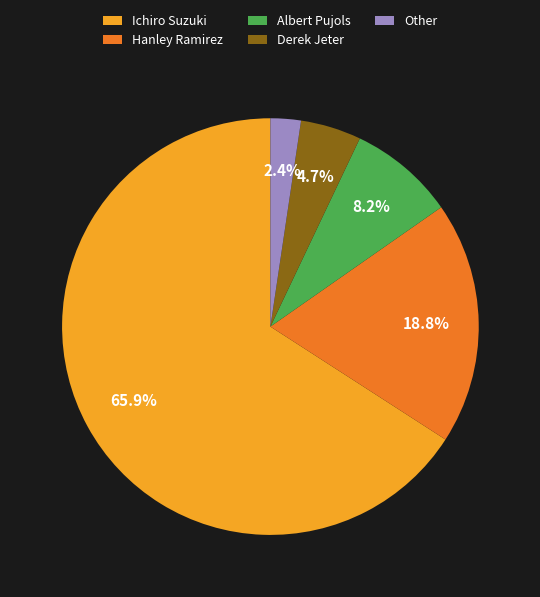

What percentage is the Hanley Ramirez slice, to the nearest percent?

19%